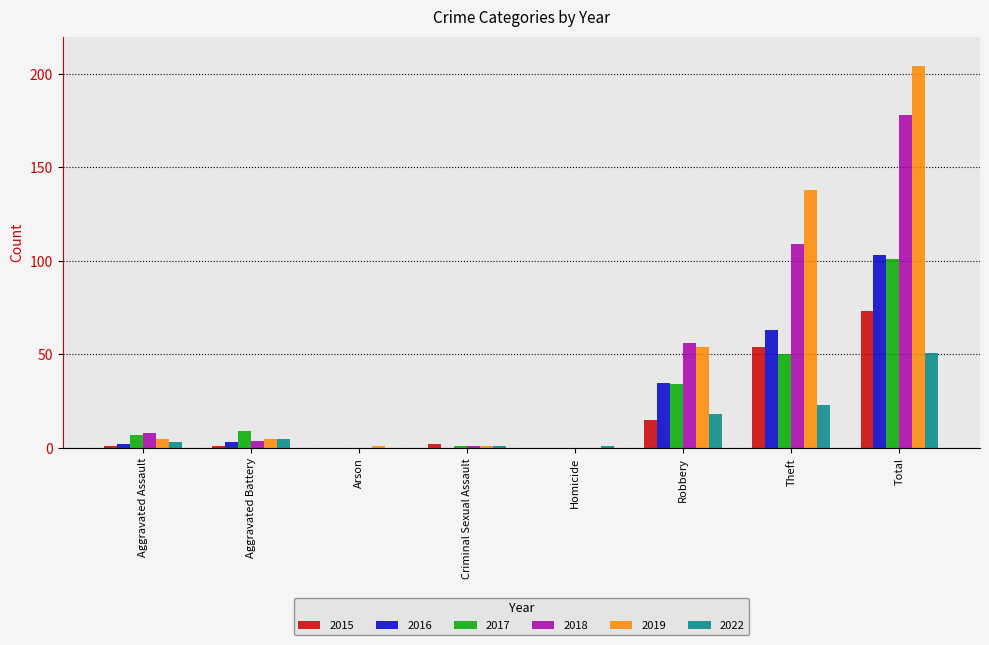

Does the chart contain stacked bars?

No